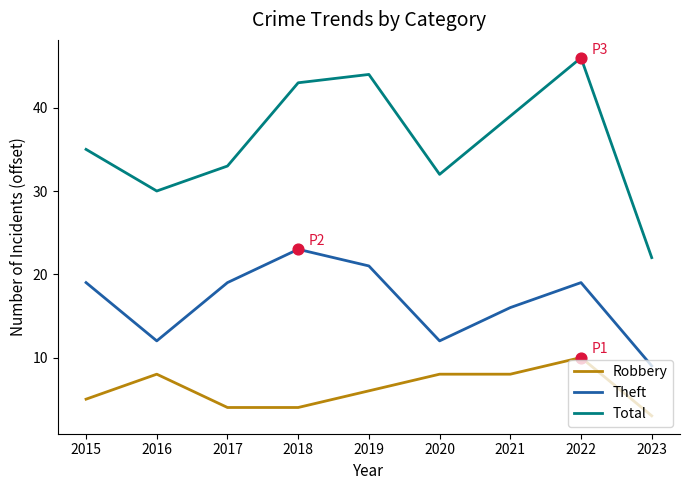

What is the difference between the highest and lowest values at 2023?

19